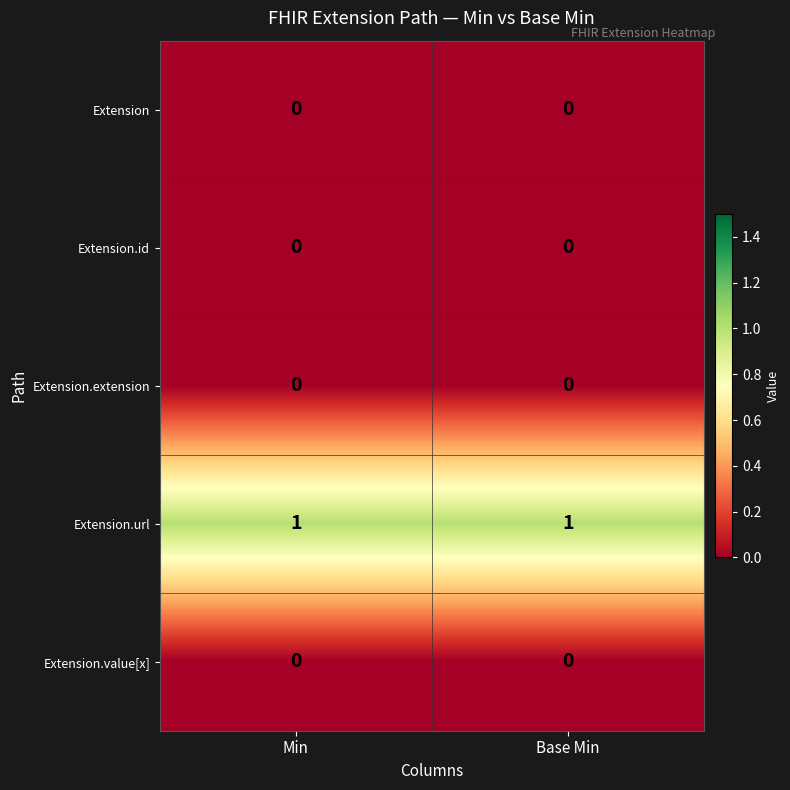

What is the total value across all series at Min?

1